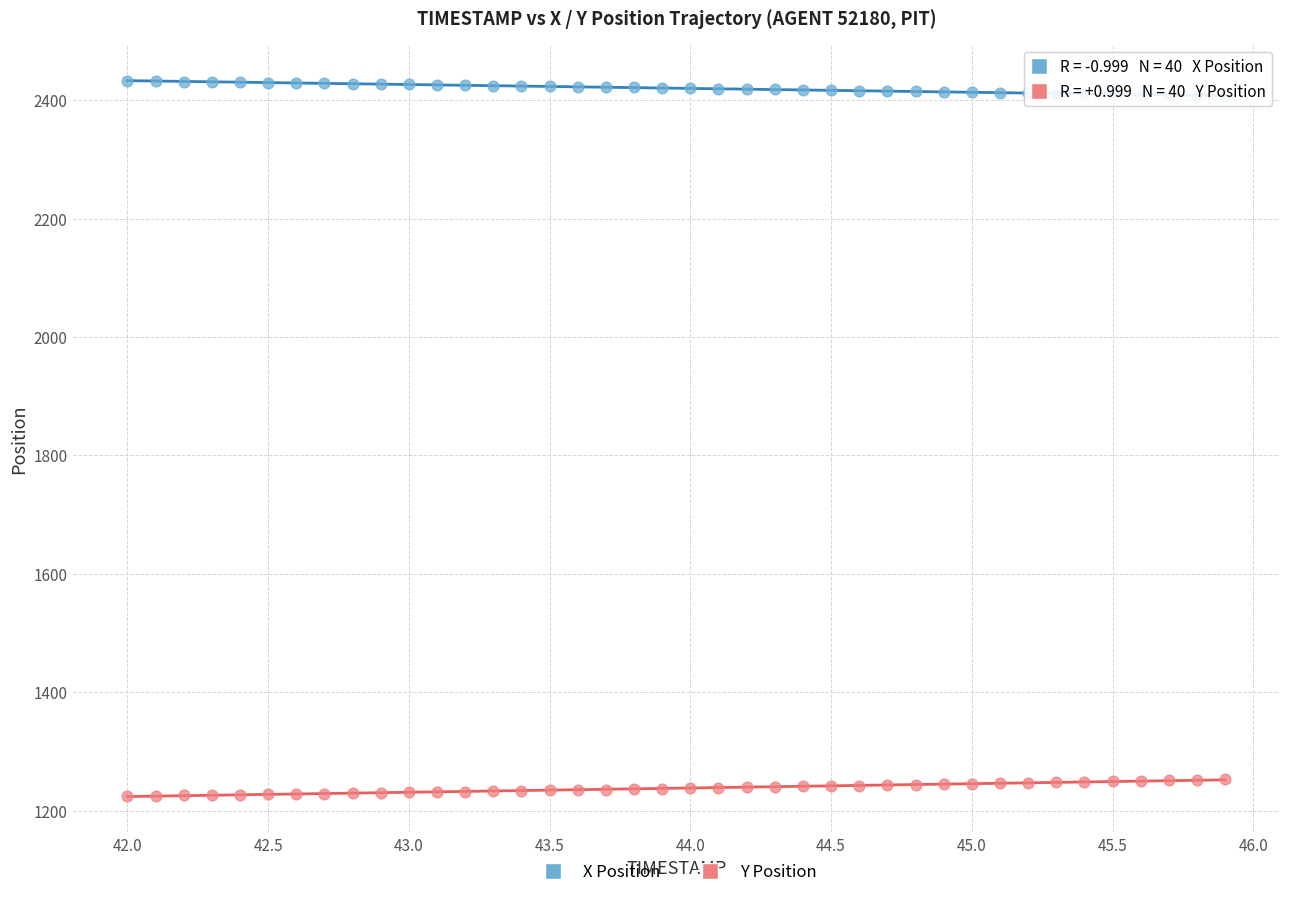

Which series contains the lowest Y value?

Y Position